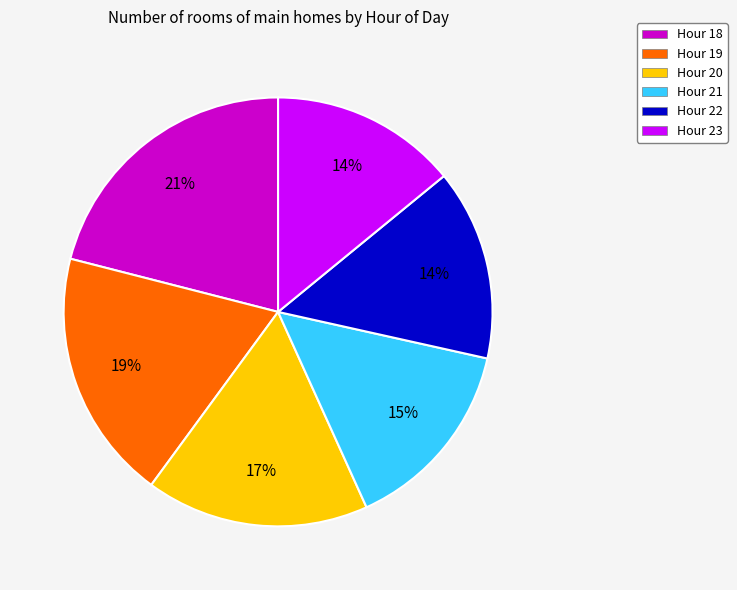

What is the largest slice in the pie chart?

Hour 18